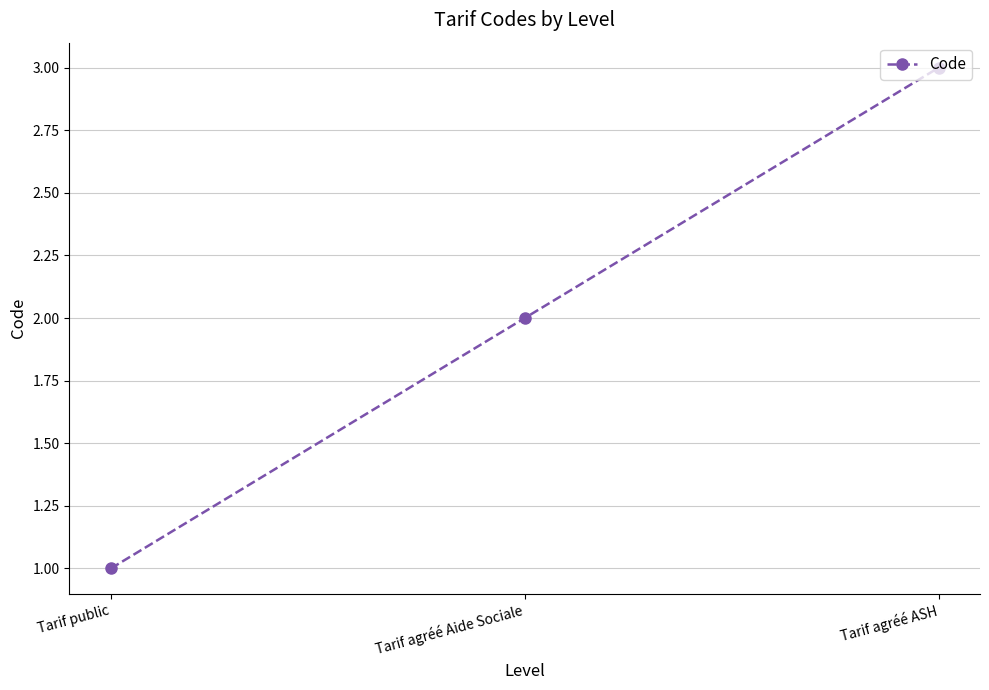

What is the difference between the maximum and minimum values?

2